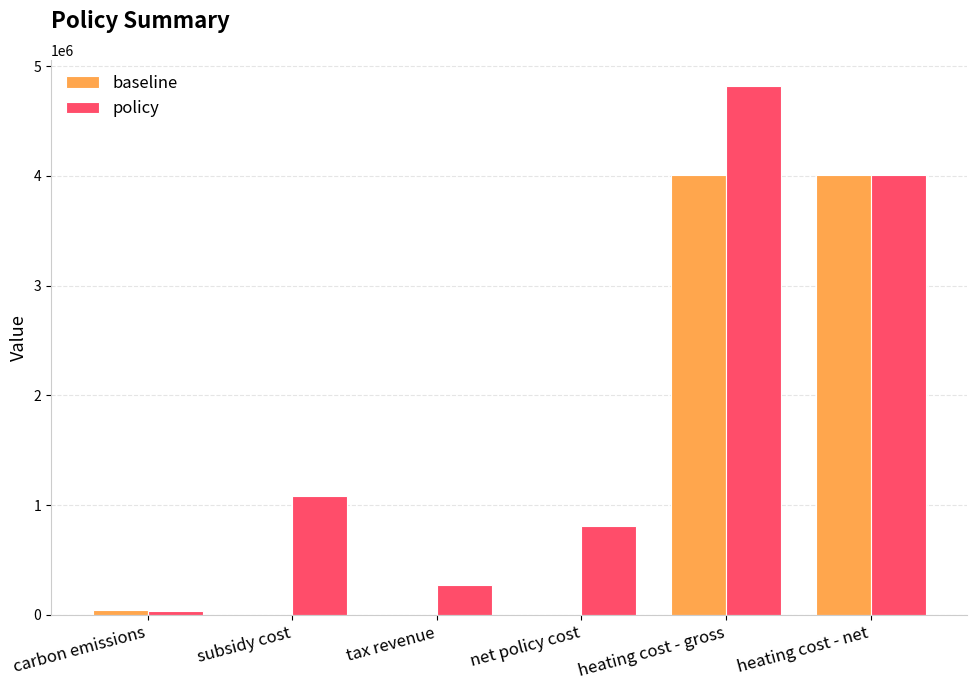

How many data points in baseline are above 43927?

3